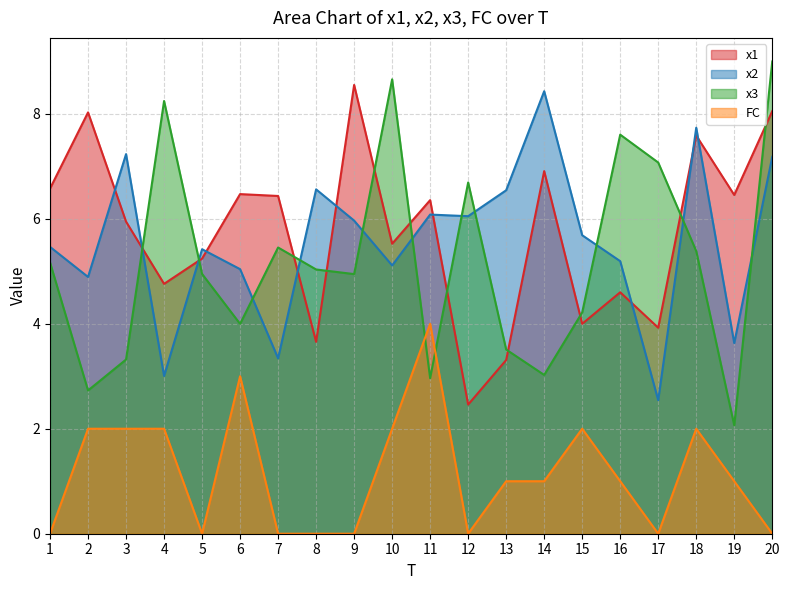

At which category does x3 reach its first local peak?

4